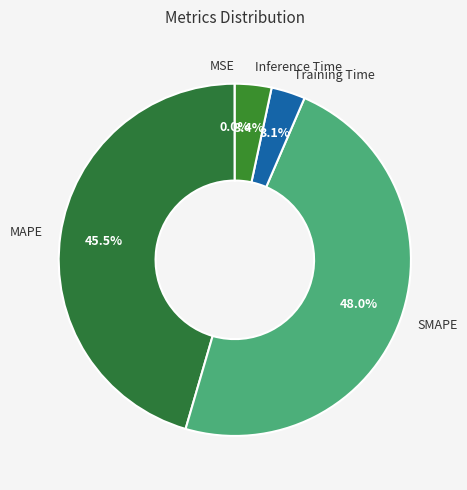

Is there a majority slice in this chart?

No